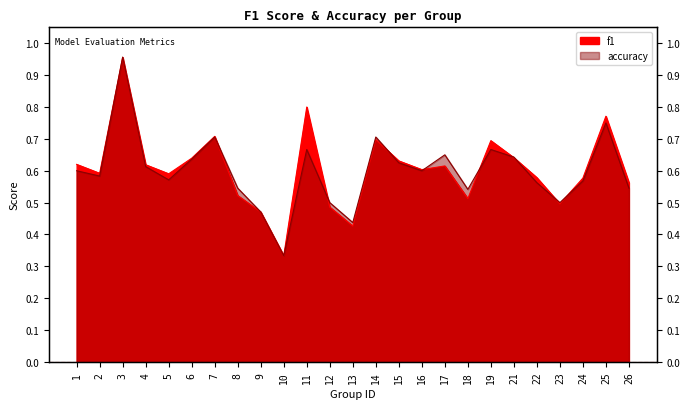

In accuracy, how many points are higher than both neighbors (excluding endpoints)?

7